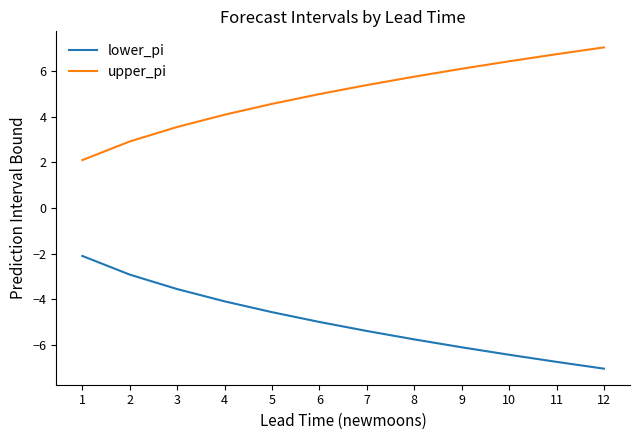

Rank the series at 11 from lowest to highest value.

lower_pi, upper_pi